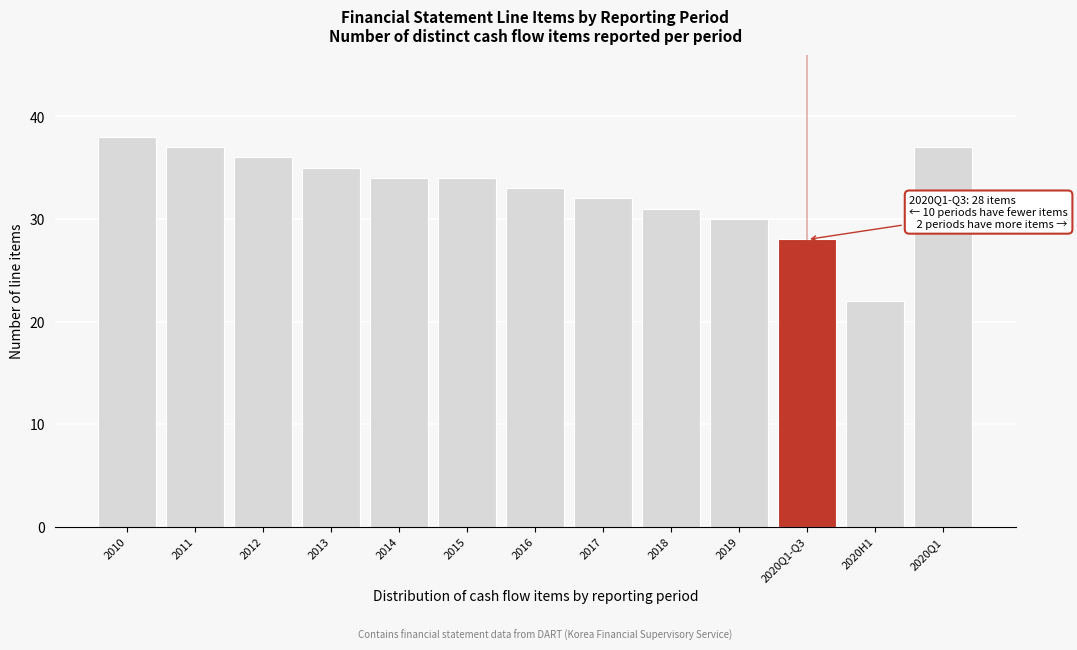

Reading left to right, transcribe all the data shown in this chart.

38	37	36	35	34	34	33	32	31	30	28	22	37